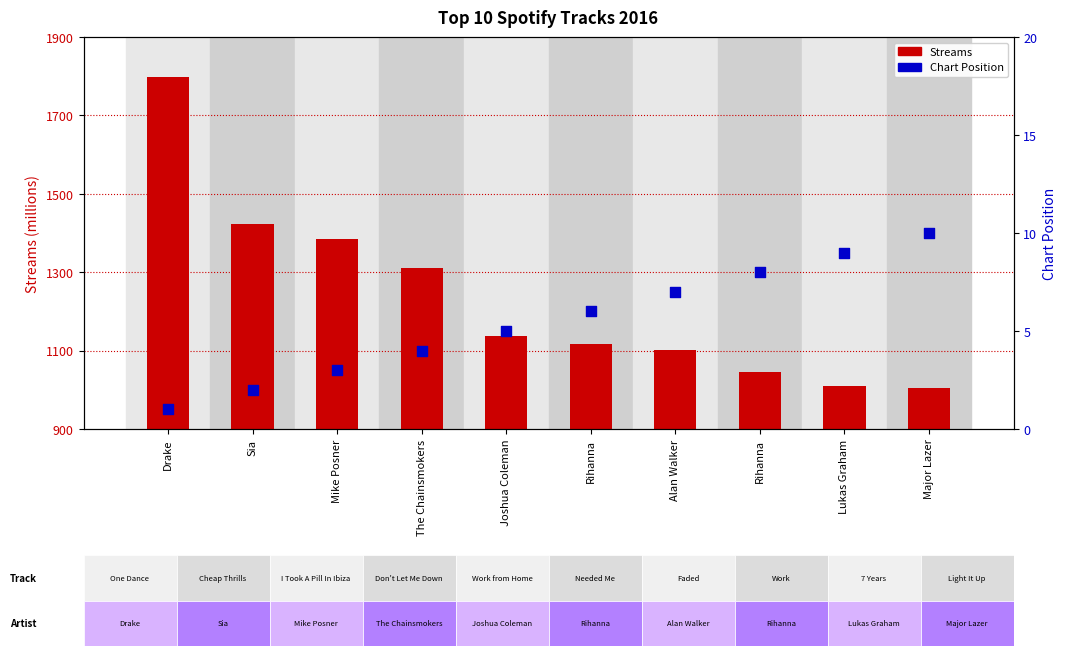

Which series reaches the minimum Y coordinate?

Position